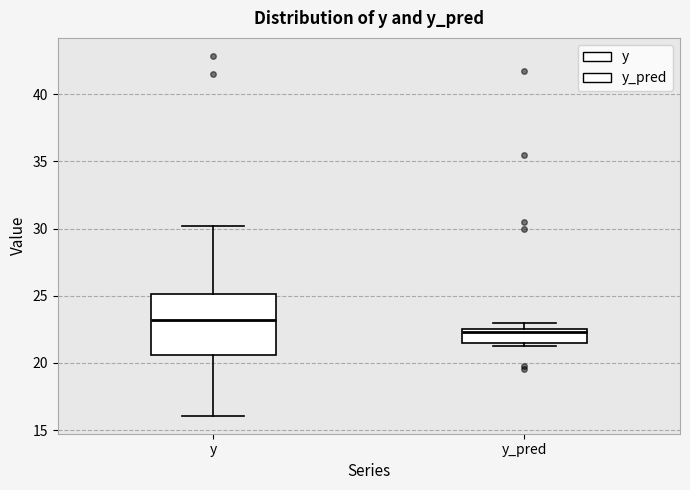

Which box is the tallest, from its lower edge to its upper edge?

y